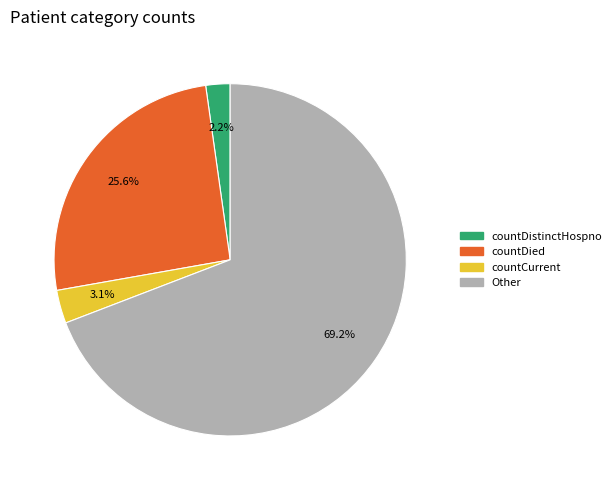

To the nearest percent, what is the difference between the largest and smallest slice percentages?

67%